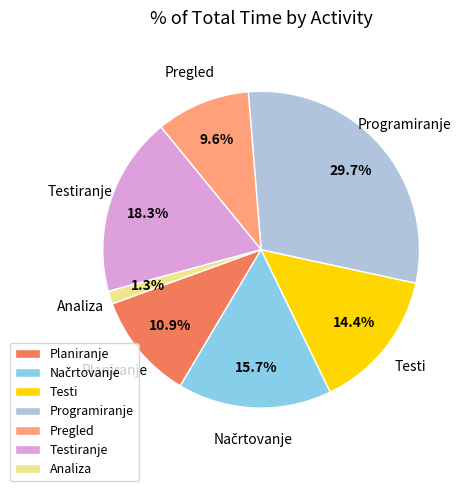

Between Testi and Testiranje, which is larger?

Testiranje